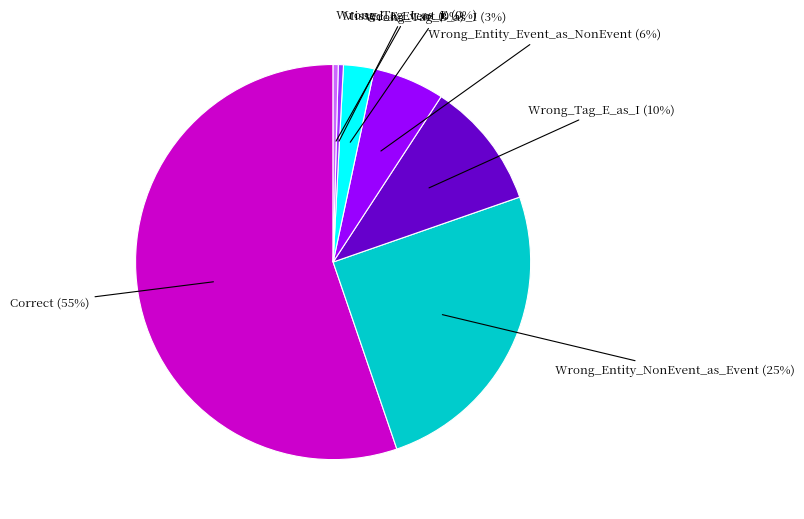

Do Correct and Wrong_Tag_I_as_E together represent more than half of the pie?

Yes